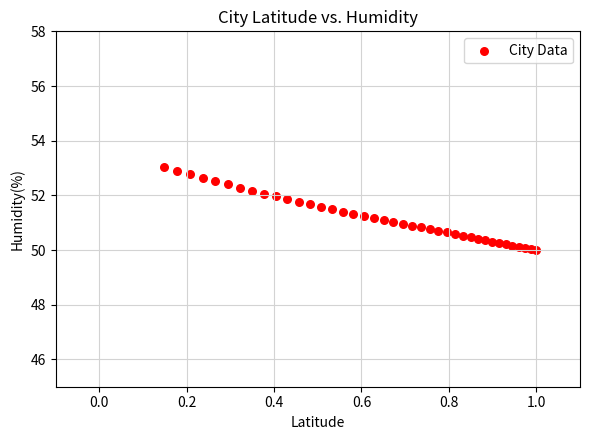

What is the range of X values (max minus min)?

0.9